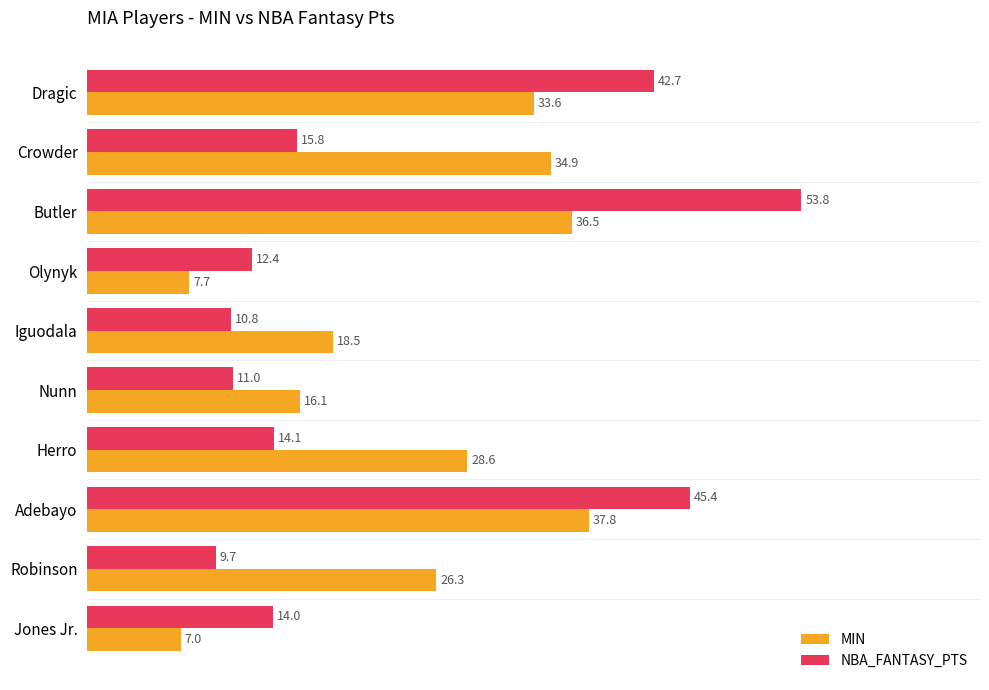

What is the sum of all MIN values?

247.0